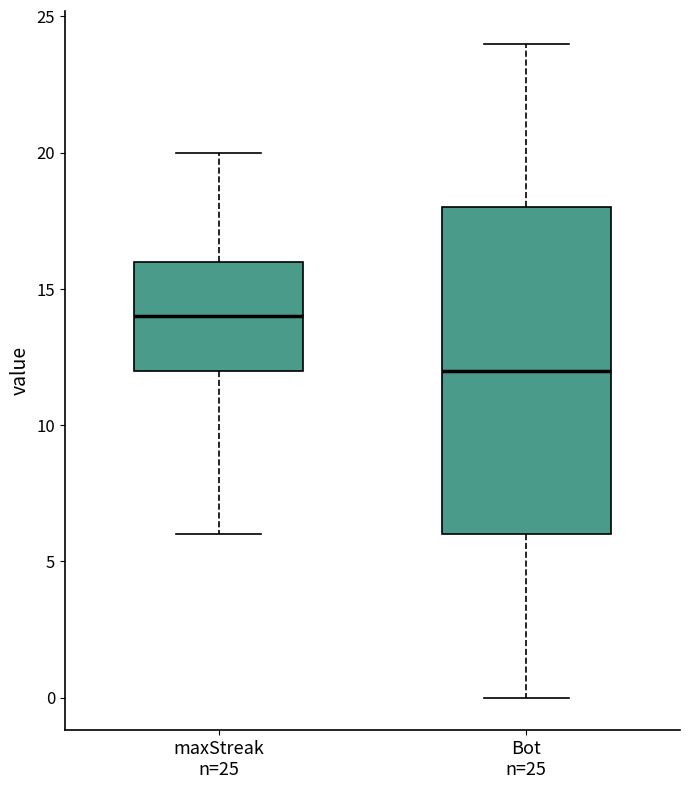

Which box is the tallest, from its lower edge to its upper edge?

Bot n=25